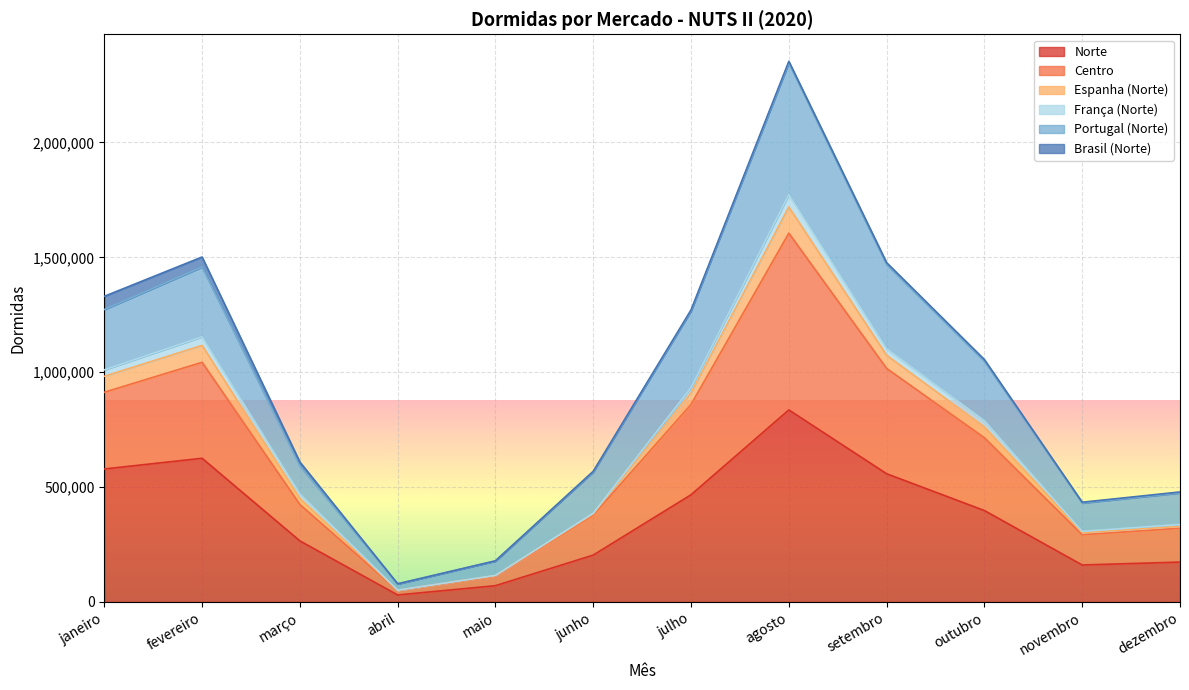

At which category is the sum across all series the highest?

agosto